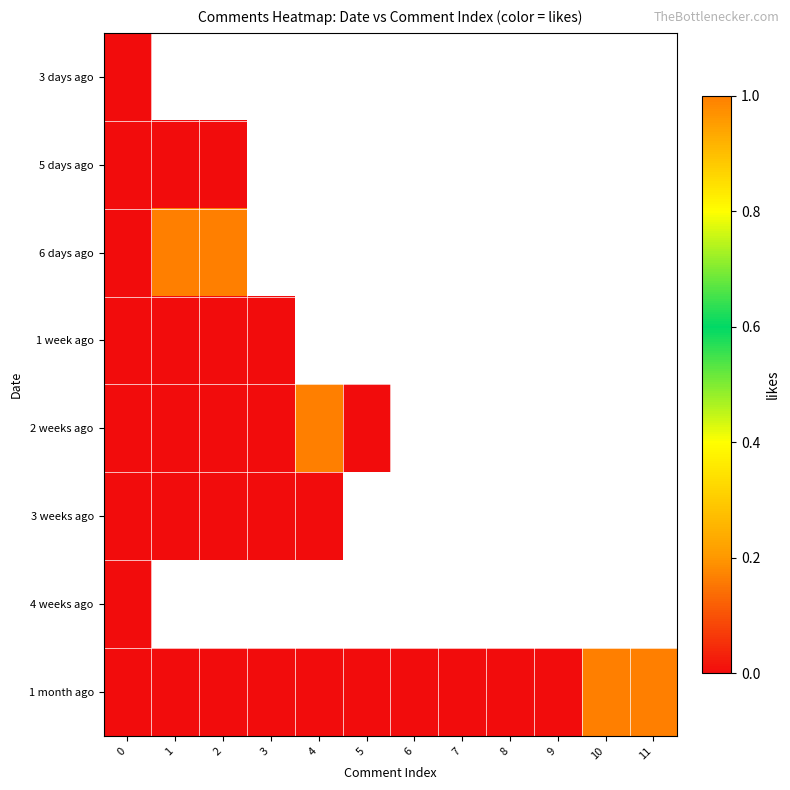

The value of 5 days ago at 1 is 0.0. True or false?

True